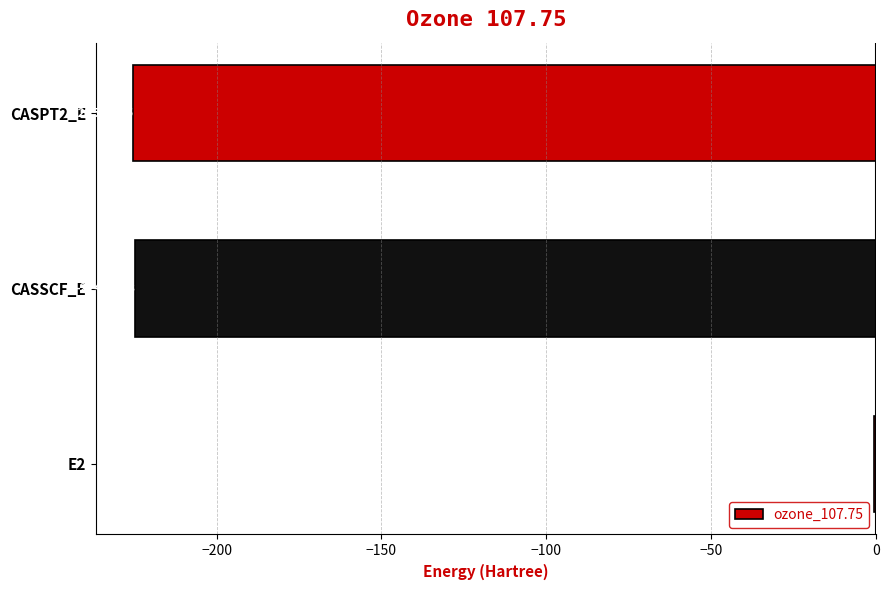

Does the chart contain stacked bars?

No